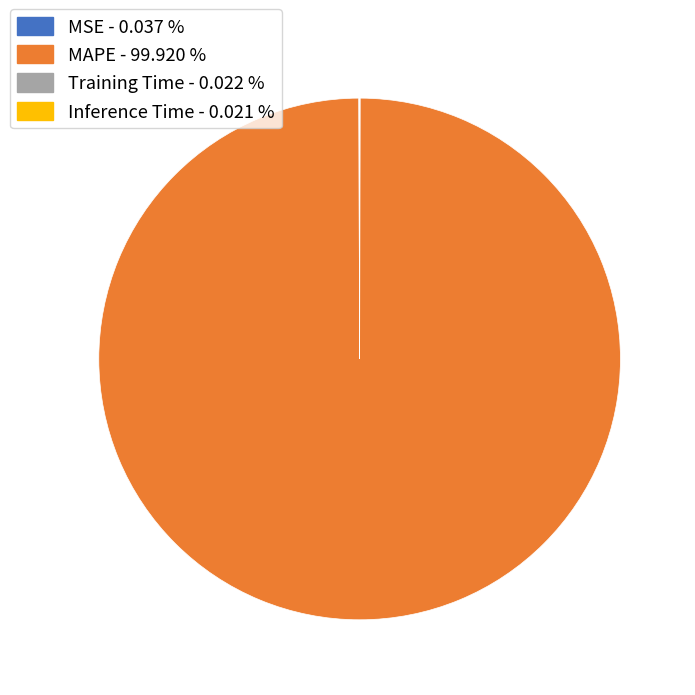

Which slice represents more than half of the pie?

MAPE